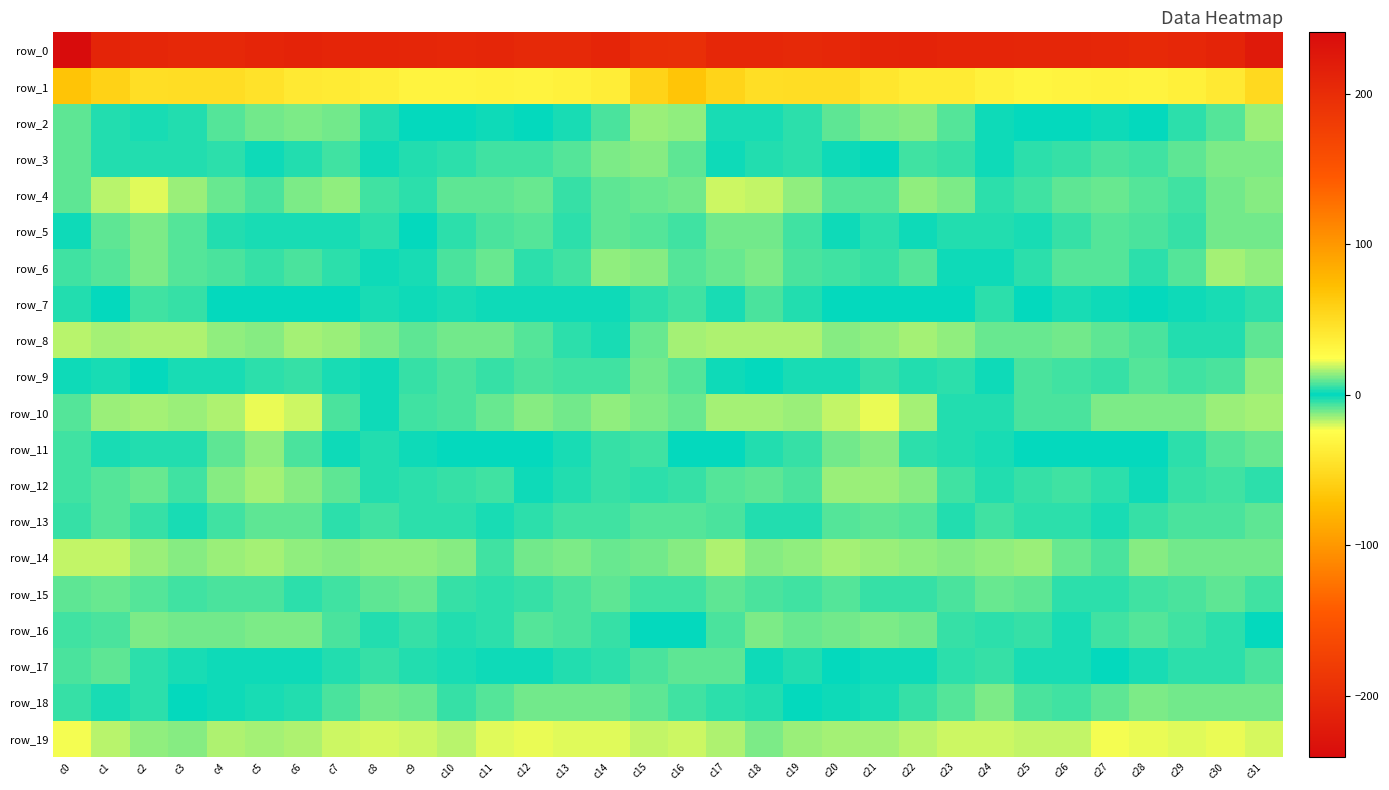

Where is row_5 nearest to the value -3?

c4